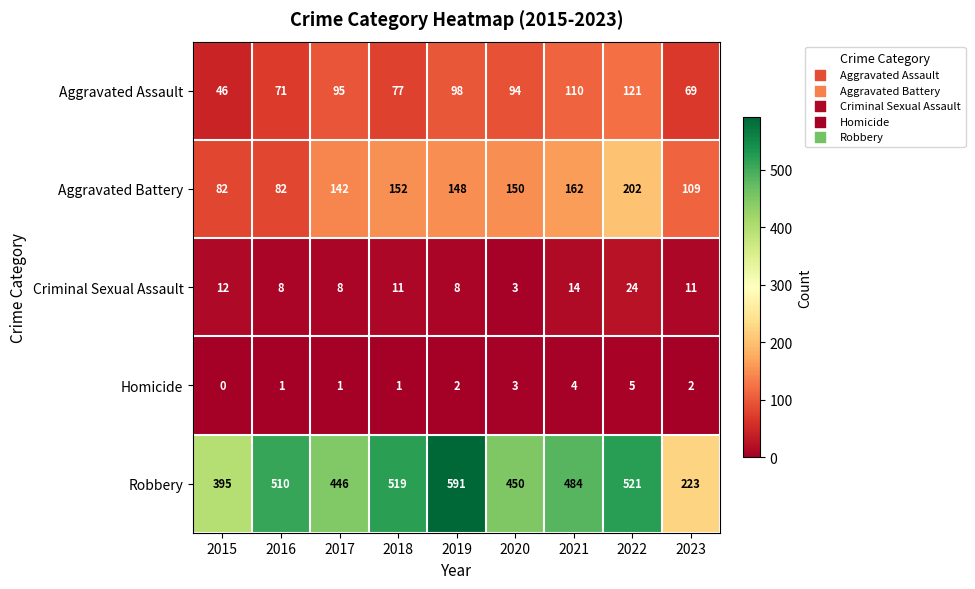

Is it true that Robbery equals 671 at 2017?

False